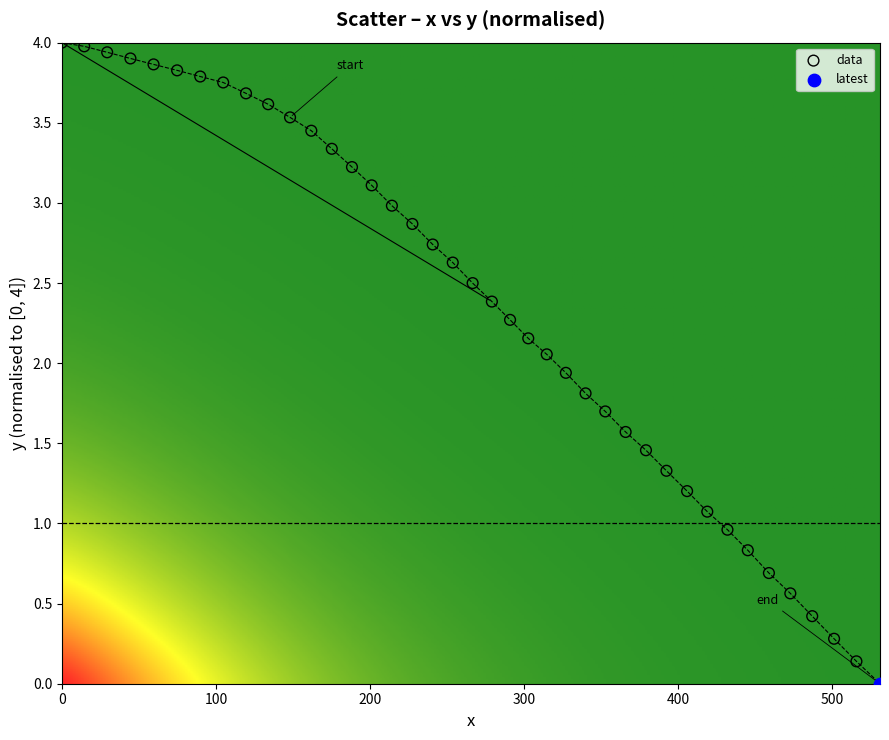

What are all the series names shown in the legend?

data, latest